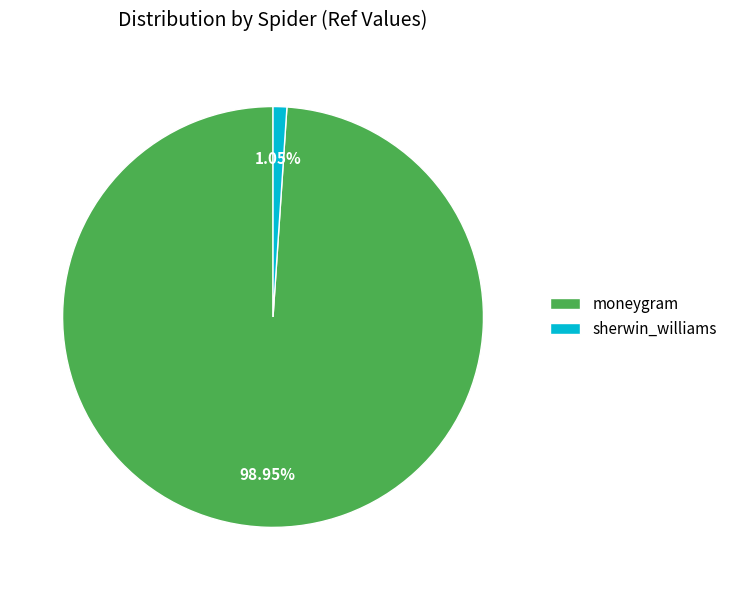

Which has a higher value, moneygram or sherwin_williams?

moneygram